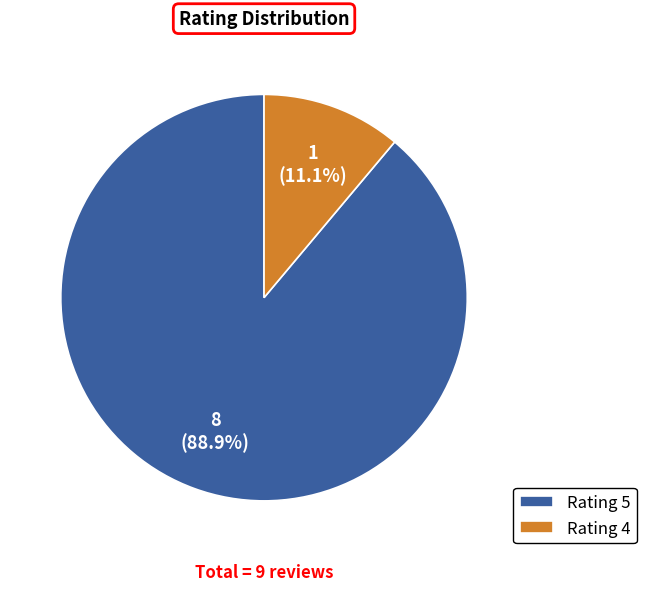

Is there a majority slice in this chart?

Yes